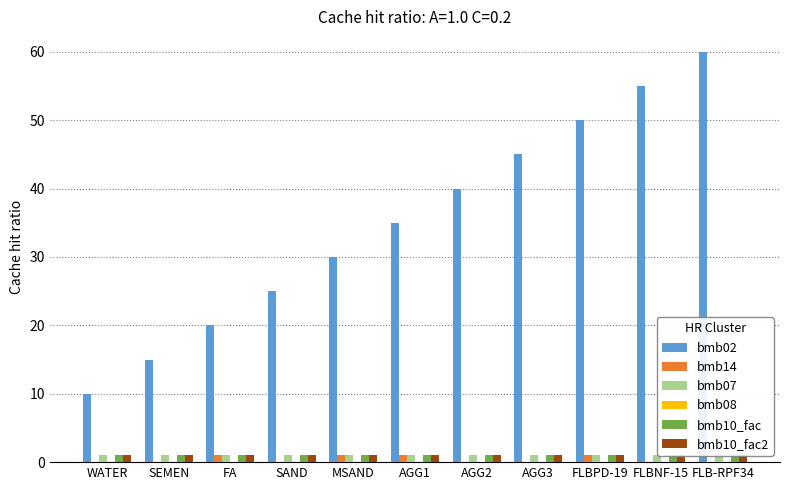

Rank the series by their maximum value, from lowest to highest.

bmb08, bmb14, bmb07, bmb10_fac, bmb10_fac2, bmb02